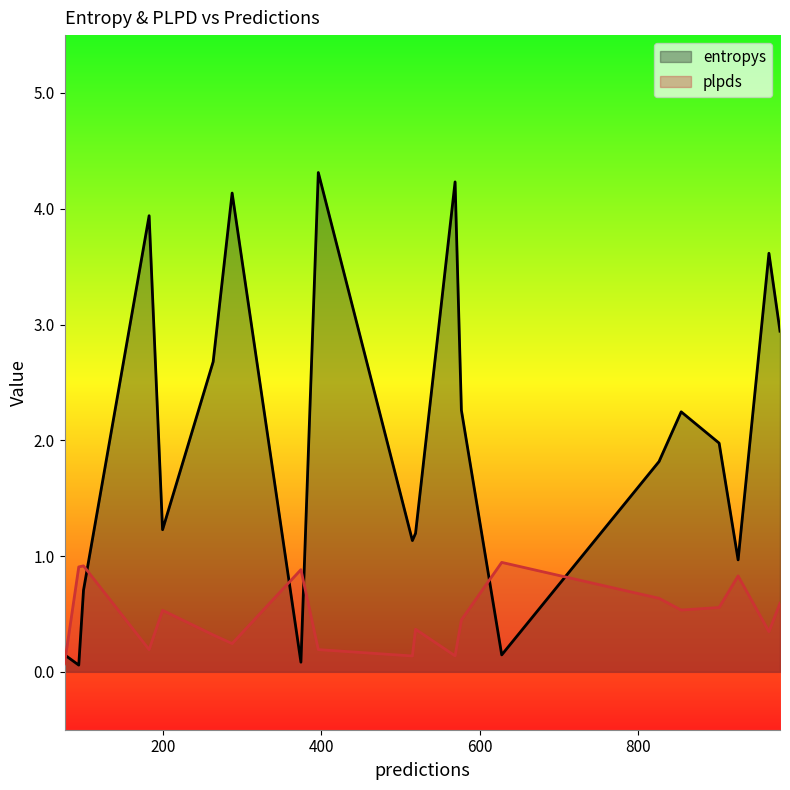

Is it true that plpds equals 0.9 at 99?

True